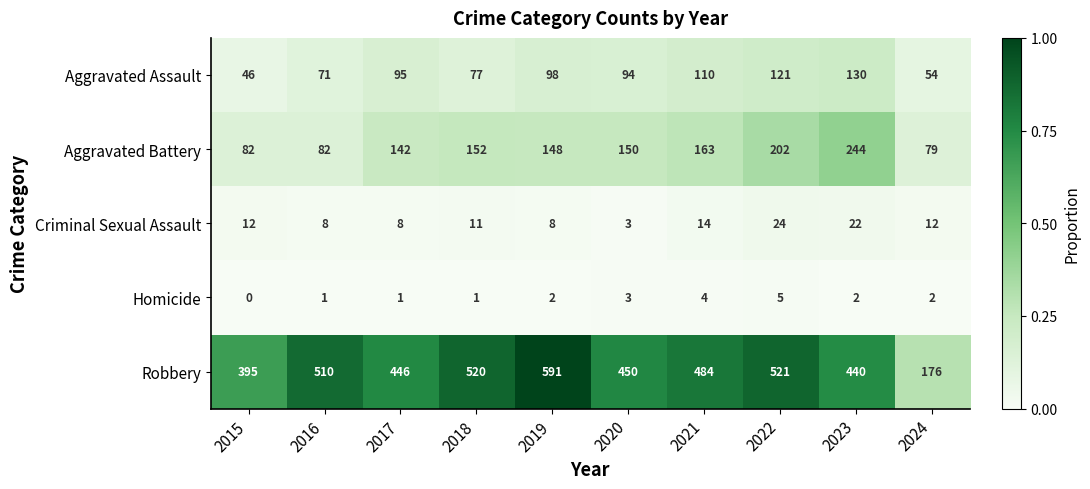

What is the difference between the maximum and minimum values in the Aggravated Assault series?

84